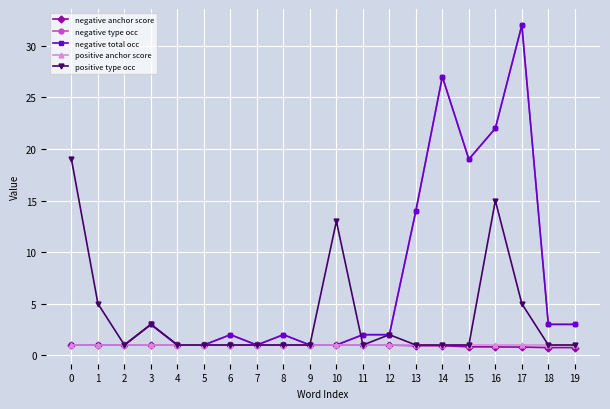

What is the difference between the maximum and second lowest values in the negative type occ series?

31.0